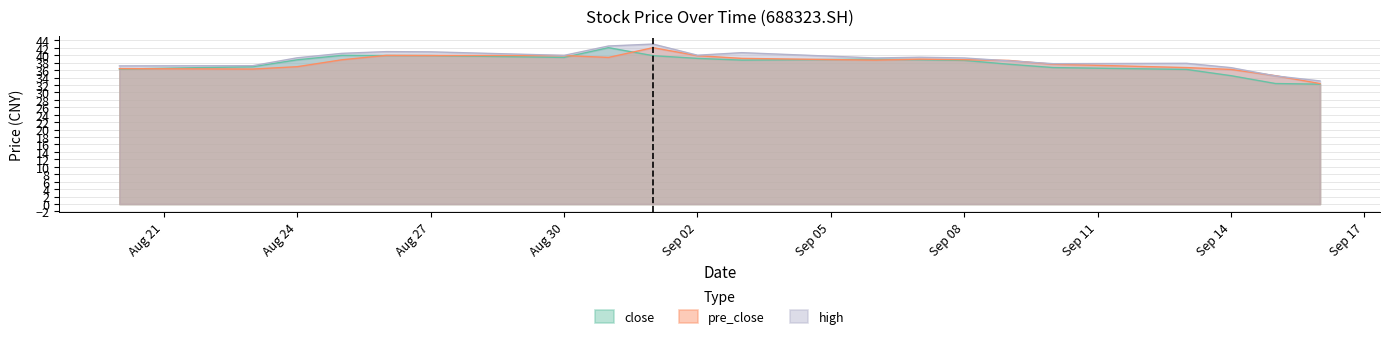

What is the minimum value shown in the chart?

32.2